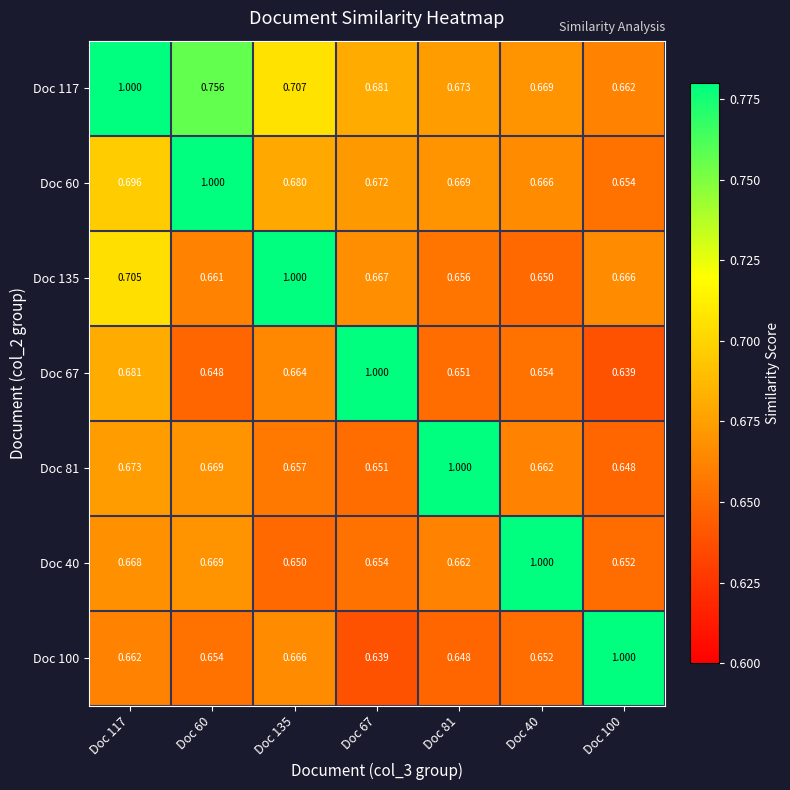

Is the value of Doc 67 at Doc 67 greater than the value of Doc 60 at Doc 81?

Yes